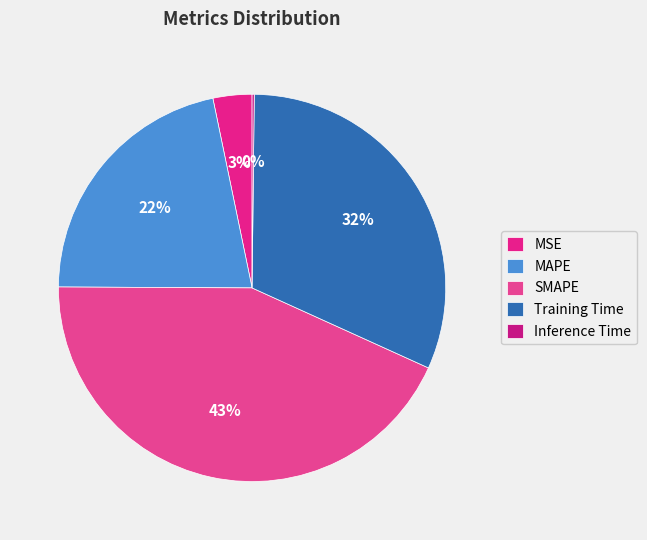

The Training Time slice represents 32% of the pie. True or false?

True